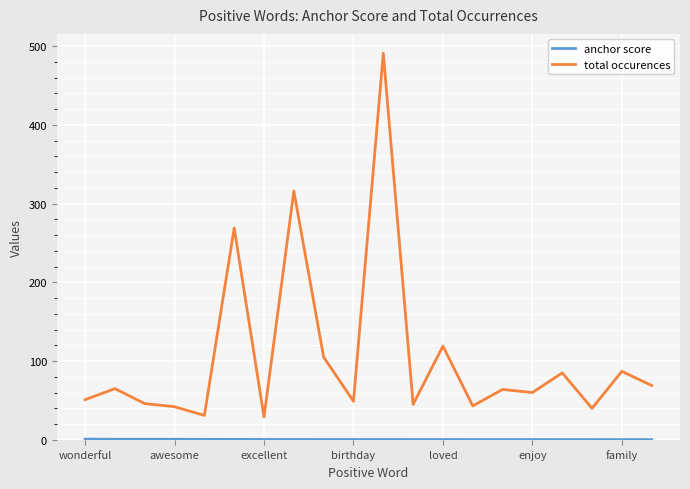

Which series has the largest total across all categories?

total occurences